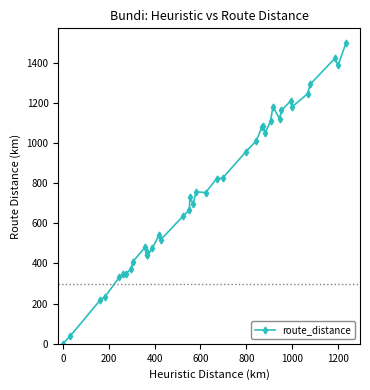

How many interior local peaks (higher than both neighbors) does the data have?

8